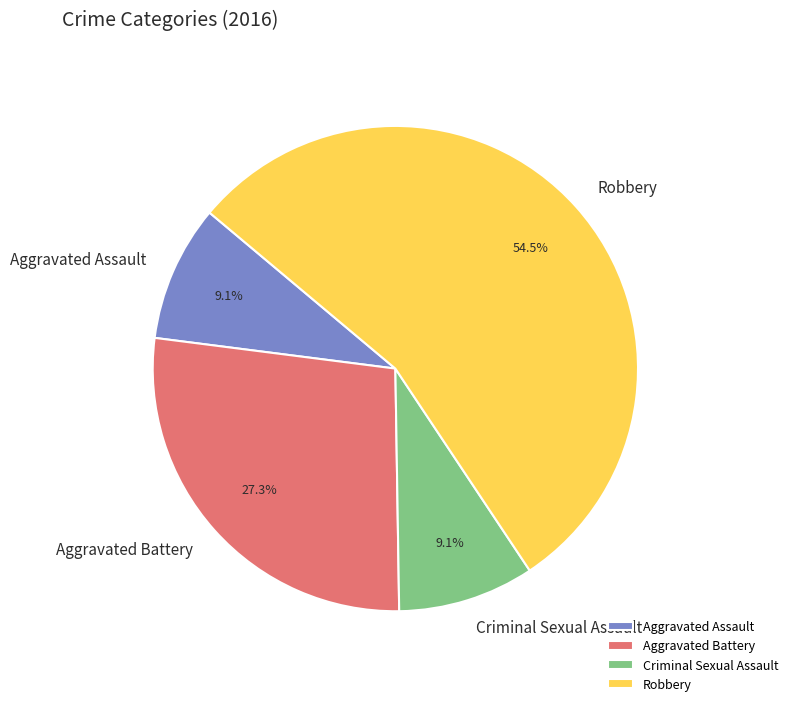

How many segments does this pie chart have?

4